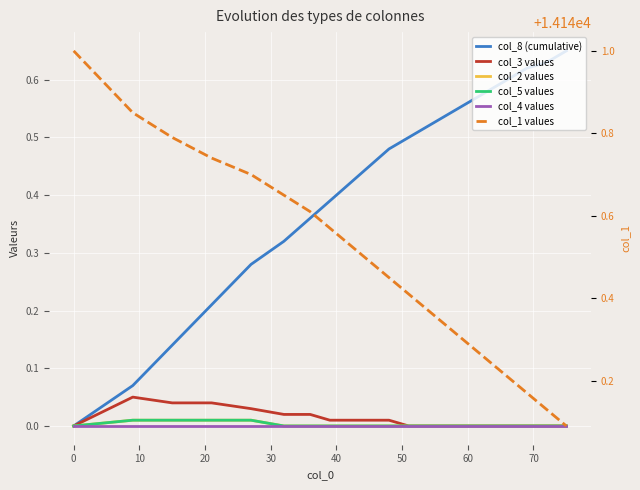

What are all the series names shown in the legend?

col_8 (cumulative), col_3 values, col_2 values, col_5 values, col_4 values, col_1 values